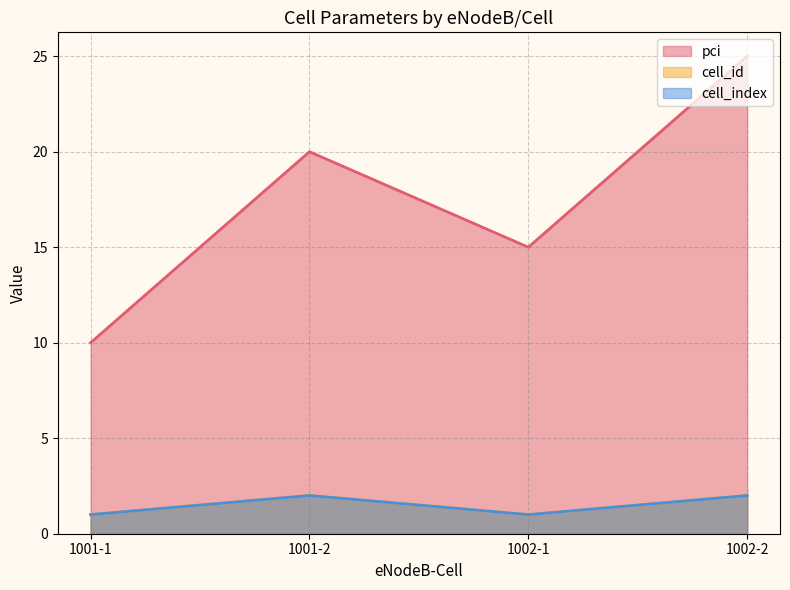

What is the approximate value of pci at 1001-1, to the nearest 10?

10